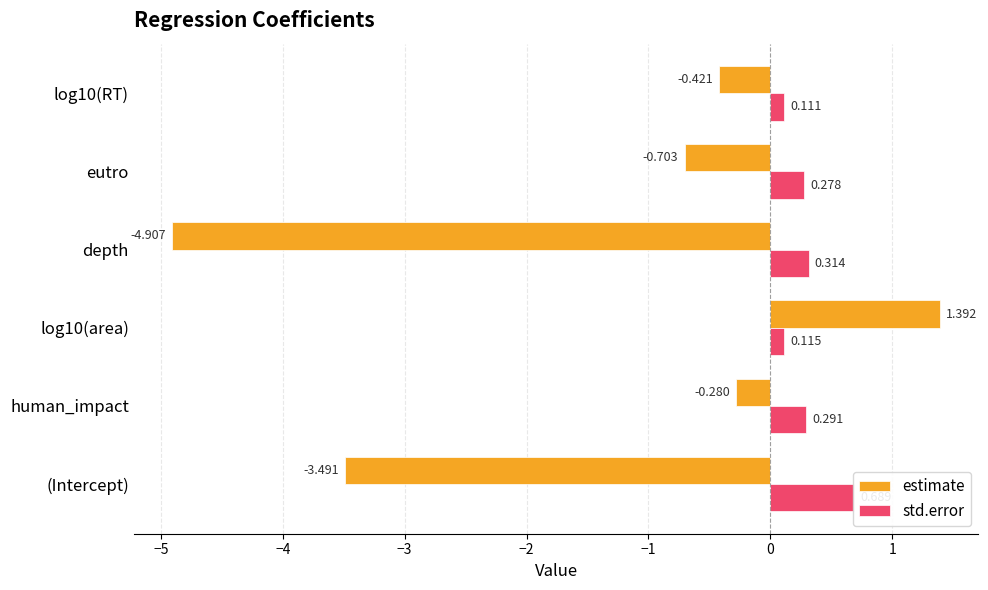

What are all the series names shown in the legend?

estimate, std.error